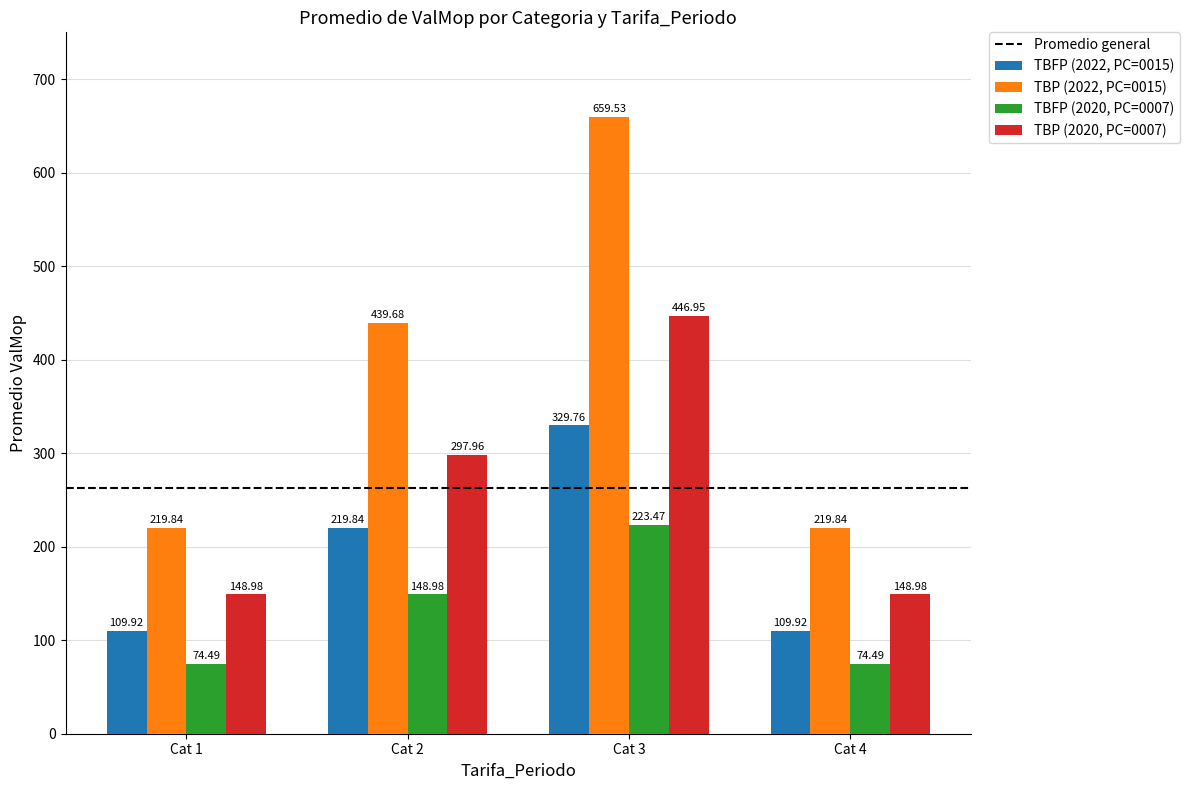

How many bars are there in total?

16